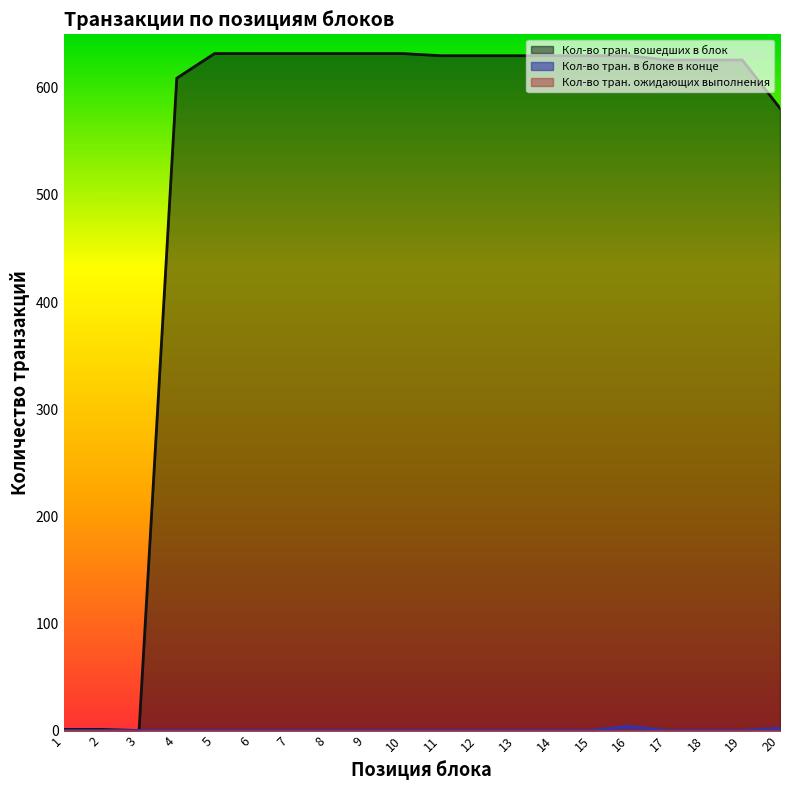

Between 10 and 15, which series saw the biggest shift?

Кол-во тран. вошедших в блок